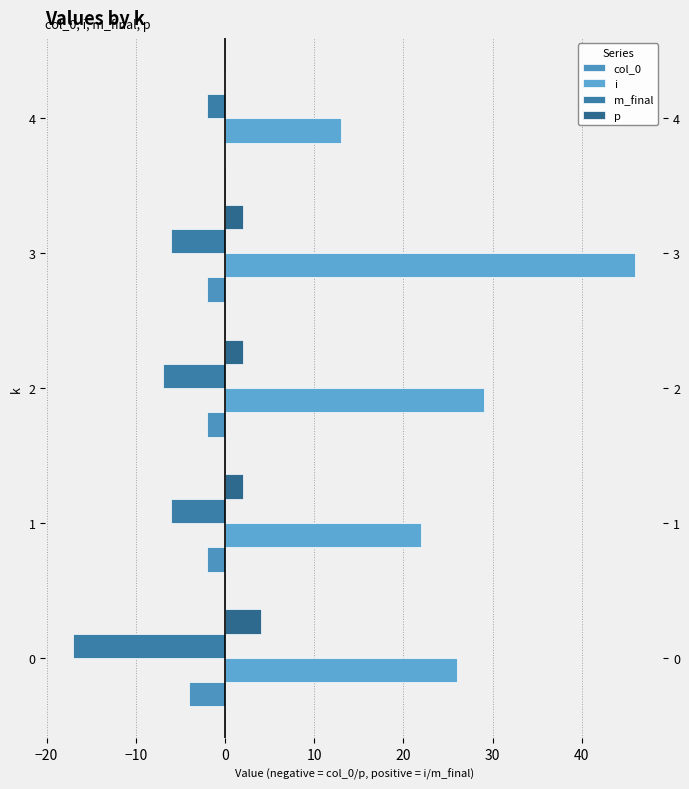

What is the difference between the second highest and minimum values in the col_0 series?

2